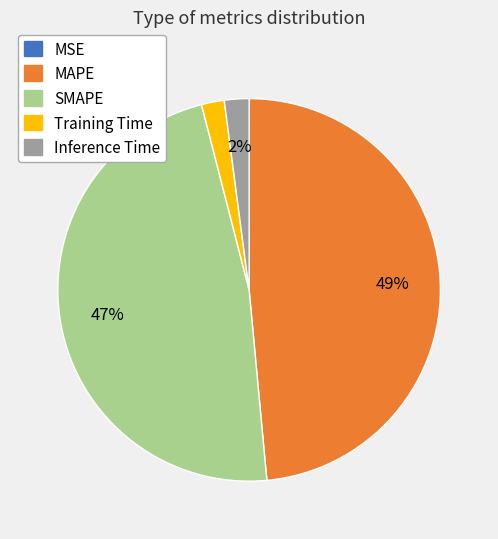

Which slice is the largest?

MAPE